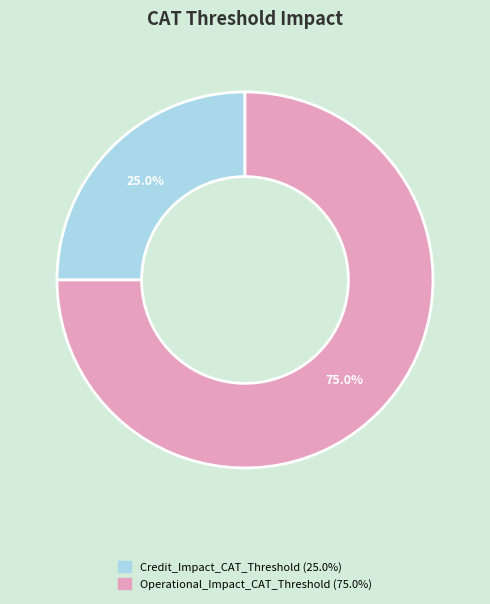

Is Operational_Impact_CAT_Threshold the majority of the pie?

Yes